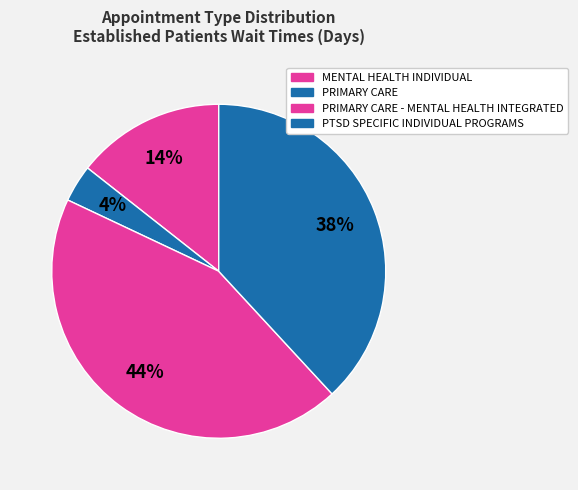

How many segments does this pie chart have?

4